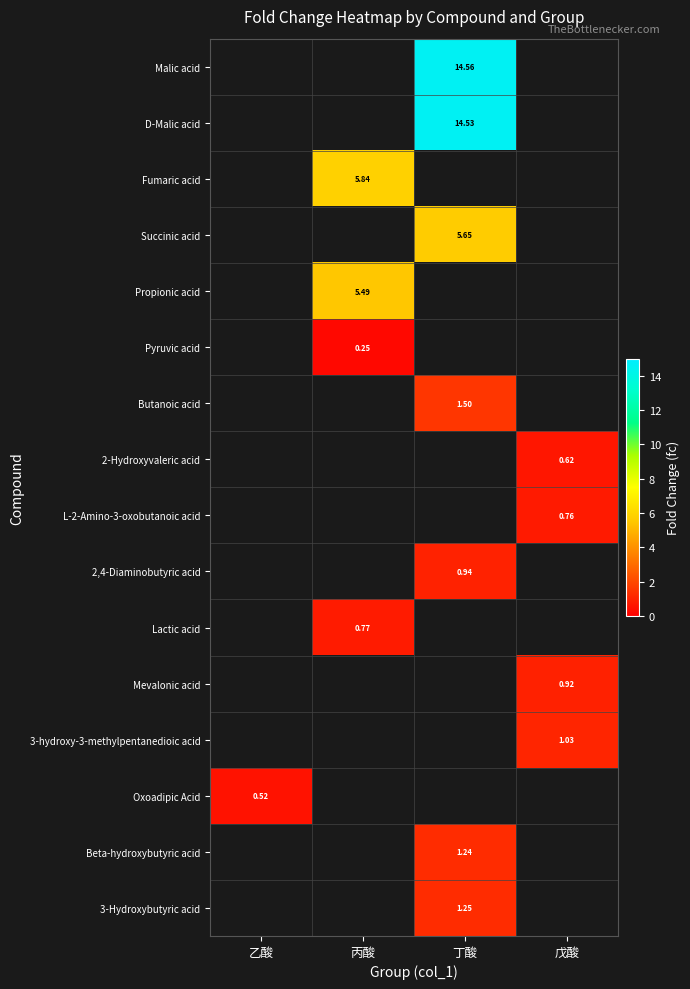

Count the number of categories in the chart.

4